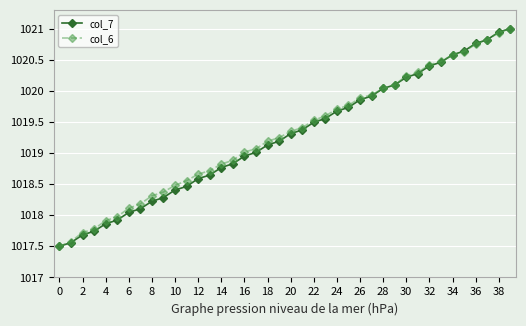

What is the minimum value shown in the chart?

1017.5